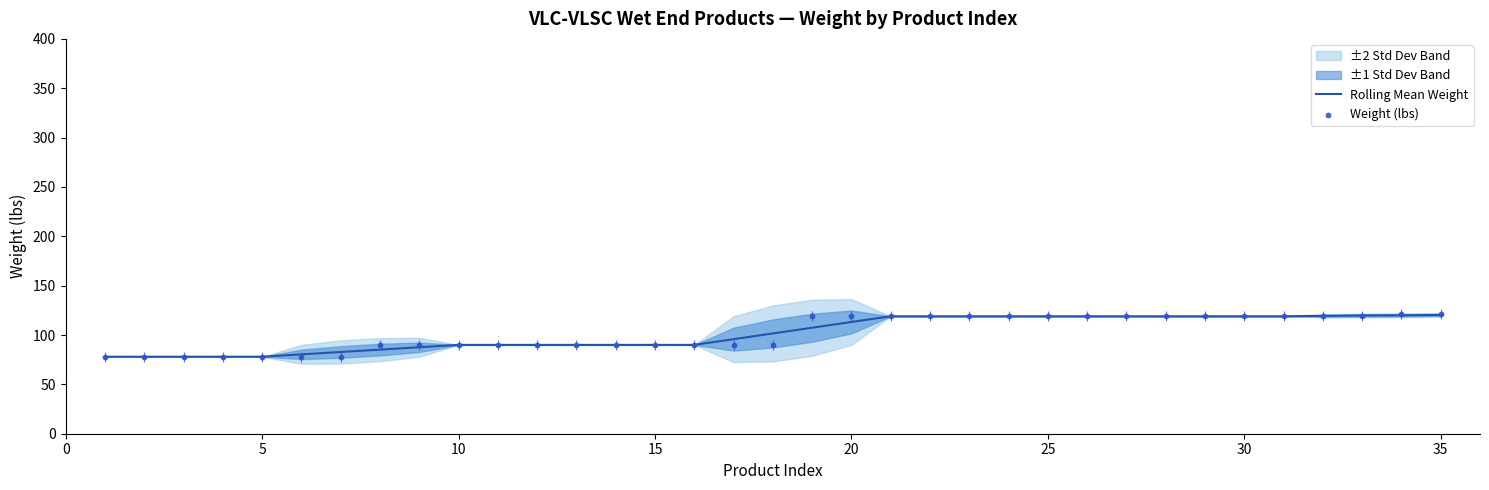

Which series has the largest total across all categories?

Weight (lbs)